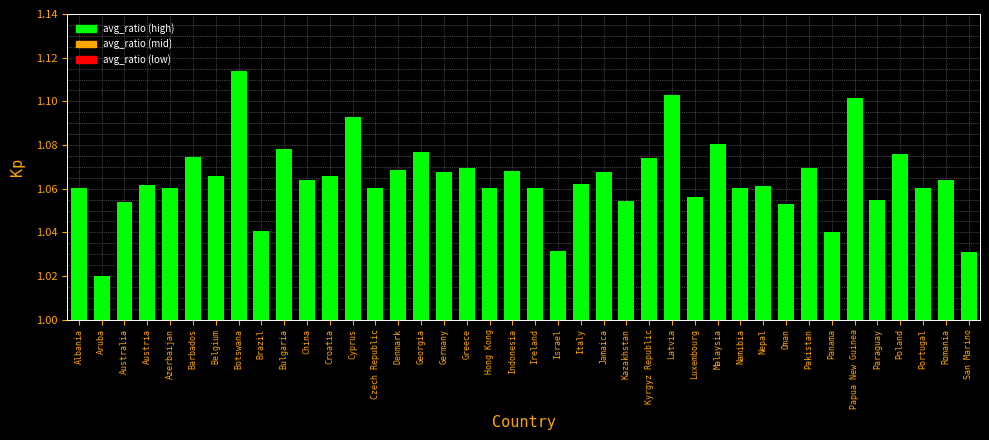

Which has a higher value, Botswana or San Marino?

Botswana